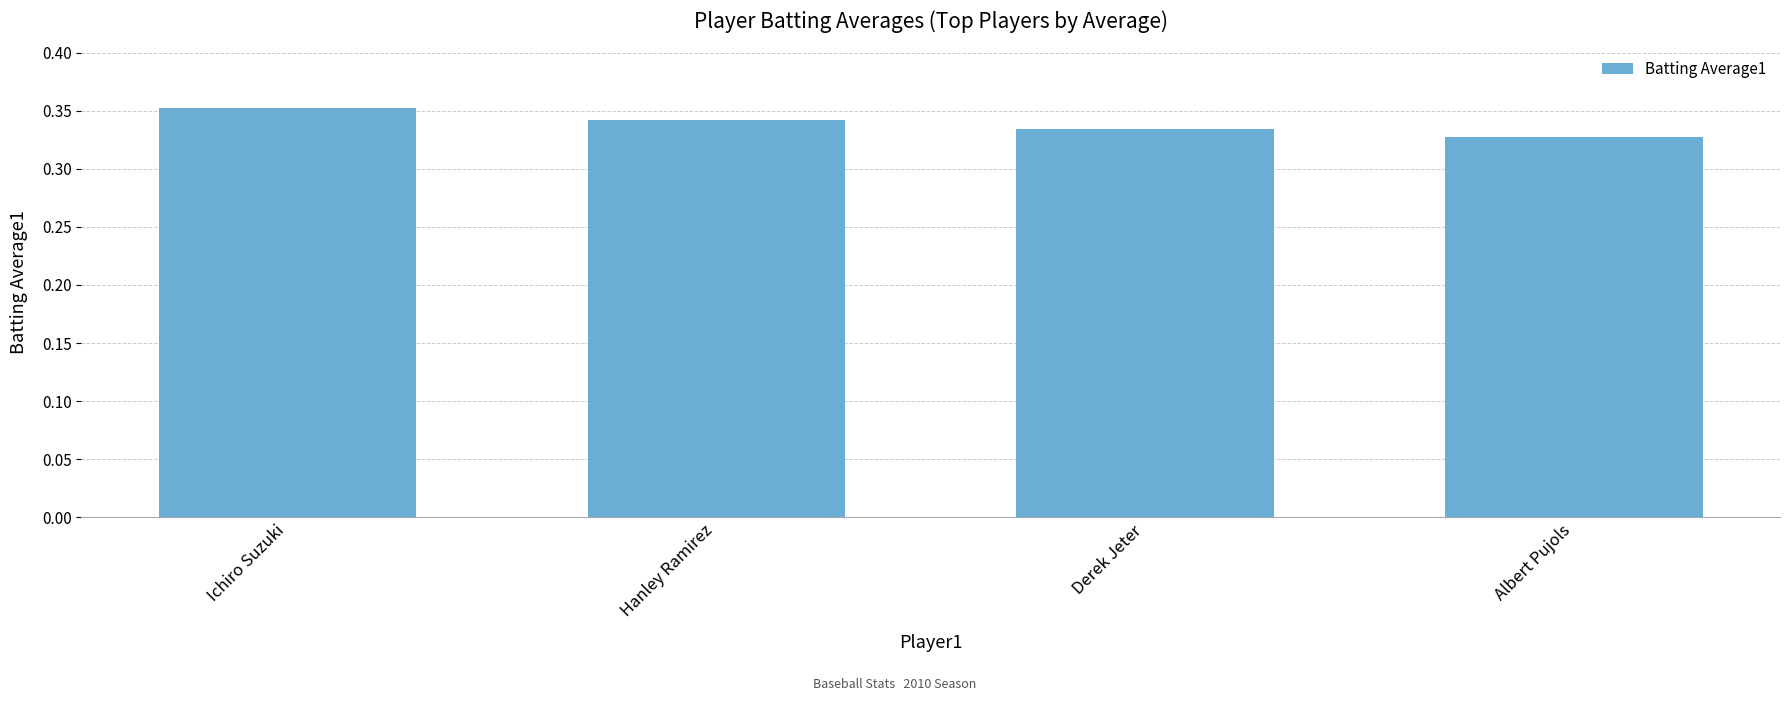

Which label corresponds to the largest value in the chart?

Ichiro Suzuki